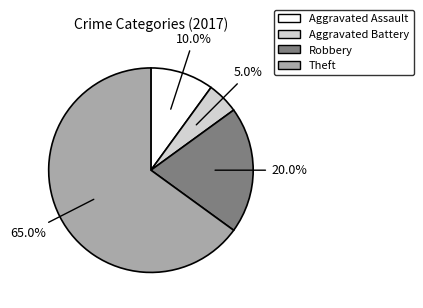

Count the number of slices in the pie.

4